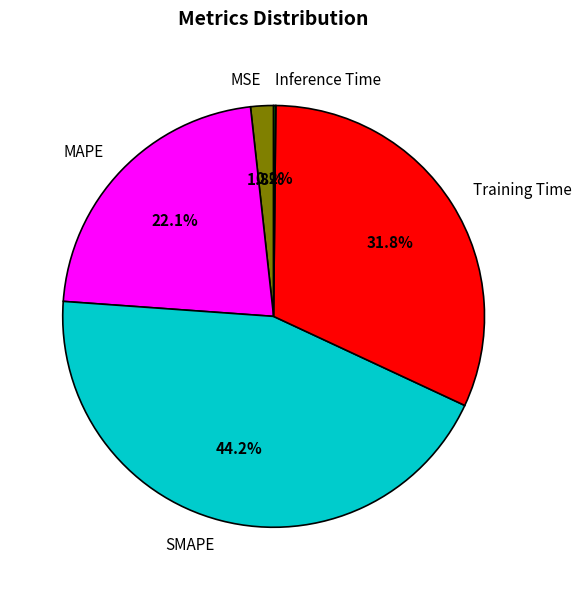

To the nearest percent, what is the difference between the largest and smallest slice percentages?

44%